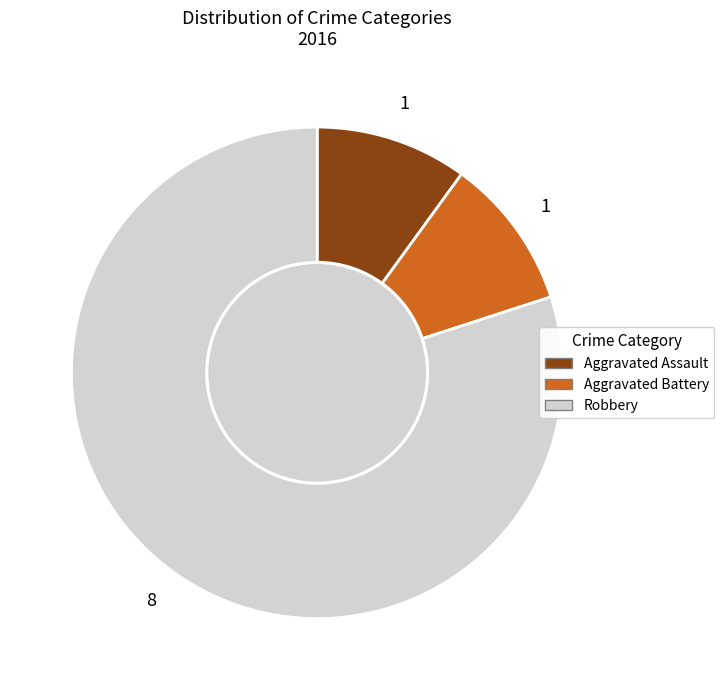

Which slice represents more than half of the pie?

Robbery